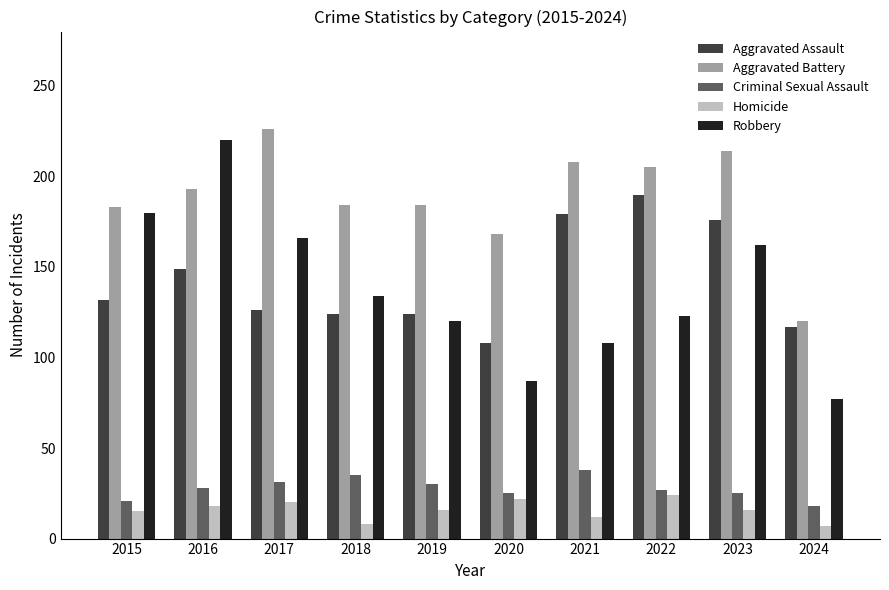

How many distinct data groups are displayed?

5